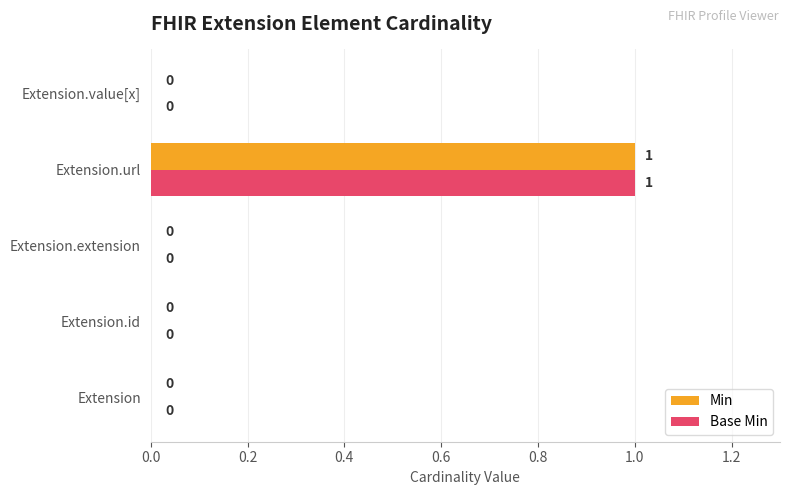

Is the value of Min at Extension.url greater than the value of Base Min at Extension.id?

Yes